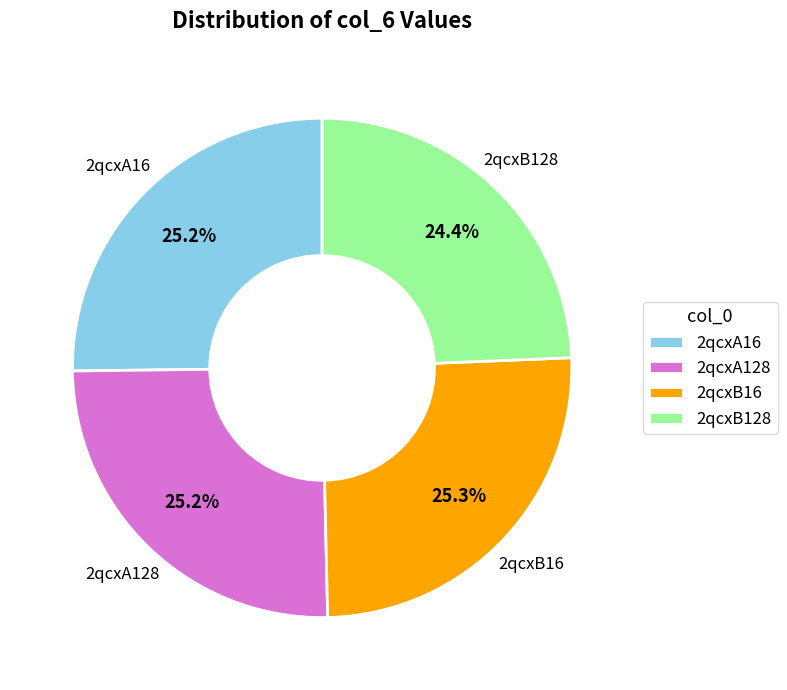

Do 2qcxA16 and 2qcxB128 together represent more than half of the pie?

No